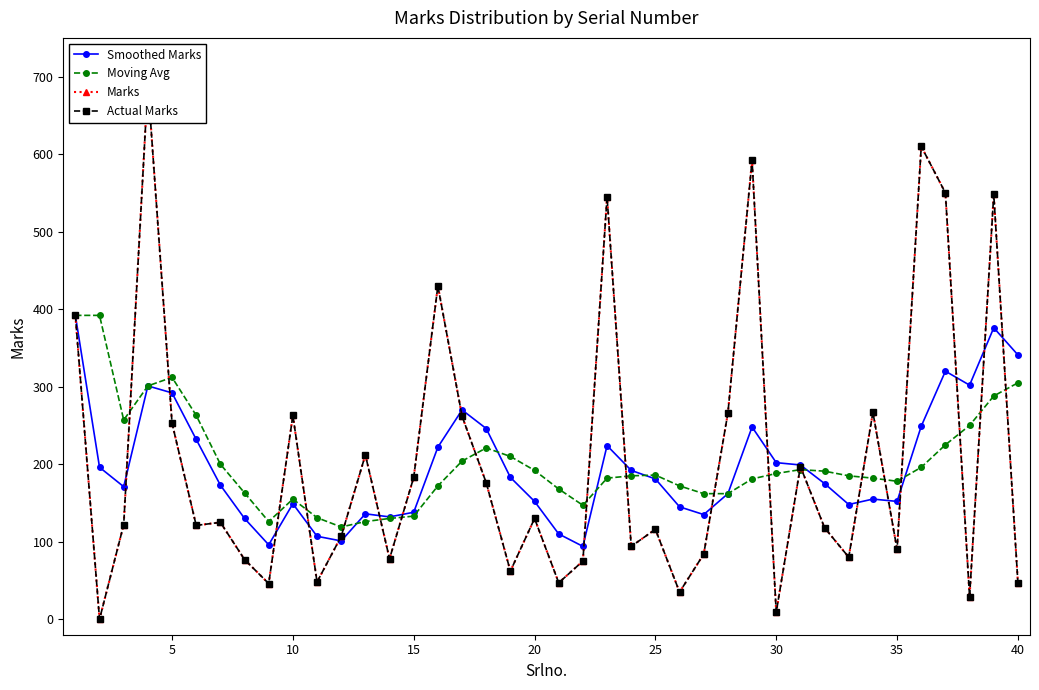

Reading right to left, what are all the values shown in this chart?

Smoothed Marks: 341	376	302	320	249	152	155	148	175	199	202	248	162	135	145	181	192	224	94	110	152	183	246	270	222	138	132	136	101	107	149	96	130	173	232	292	301	171	196	392
Moving Avg: 305	288	250	225	196	178	182	185	191	193	188	181	162	162	172	186	185	182	147	168	192	210	221	204	172	133	130	126	119	131	155	126	163	200	263	312	301	257	392	392
Marks: 47	548	29	550	610	90	267	80	118	197	9	592	266	84	35	116	94	545	75	47	130	62	176	262	430	183	78	212	107	48	263	46	77	125	121	253	691	122	0	392
Actual Marks: 47	548	29	550	610	90	267	80	118	197	9	592	266	84	35	116	94	545	75	47	130	62	176	262	430	183	78	212	107	48	263	46	77	125	121	253	691	122	0	392